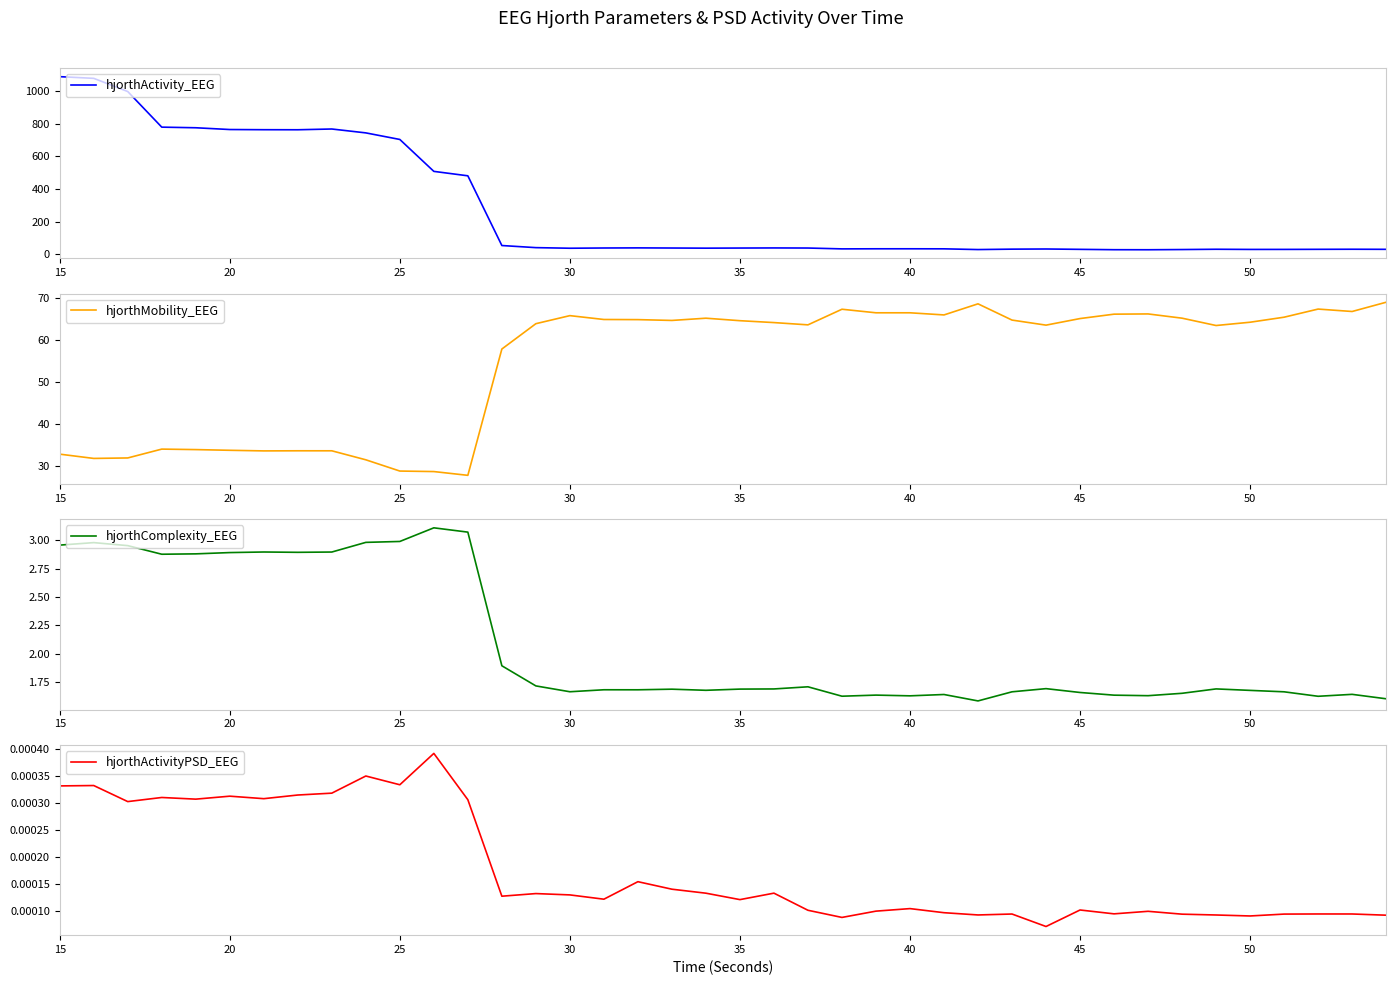

What is the lowest value of the hjorthMobility_EEG series?

27.8